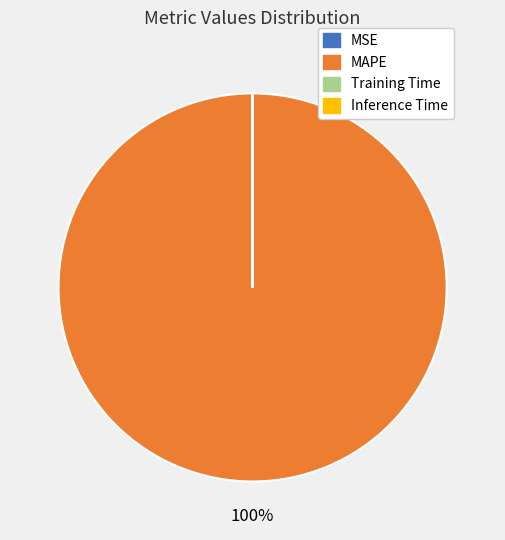

What is the largest slice in the pie chart?

MAPE